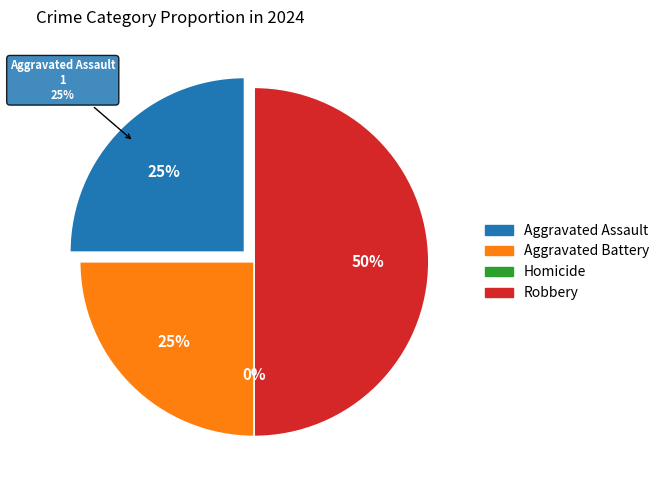

Does Homicide account for over 50% of the chart?

No